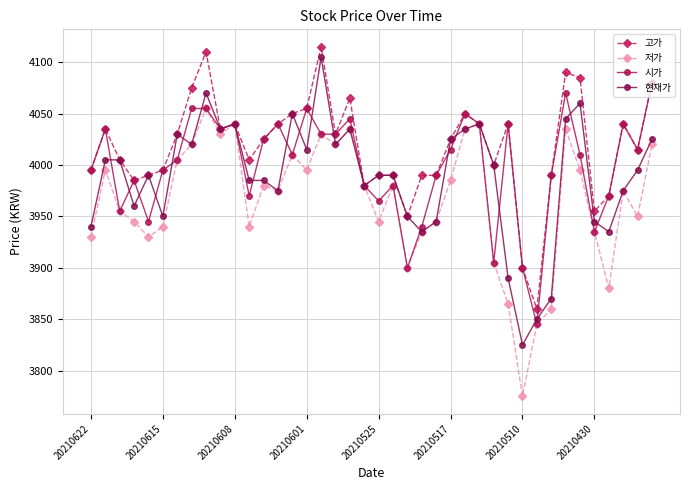

How many lines are shown in the chart?

4